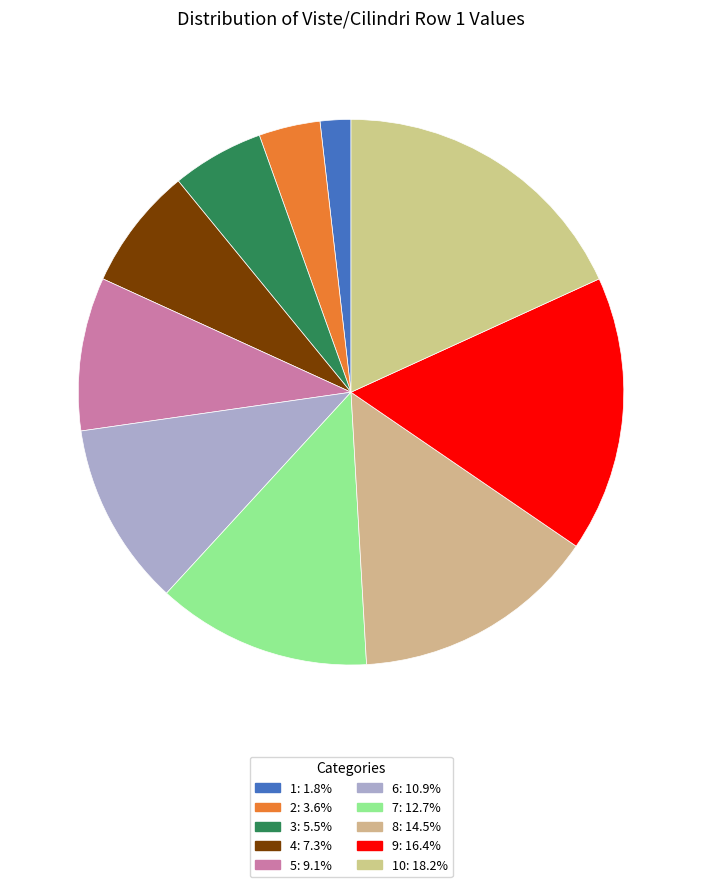

How many slices are in this pie chart?

10